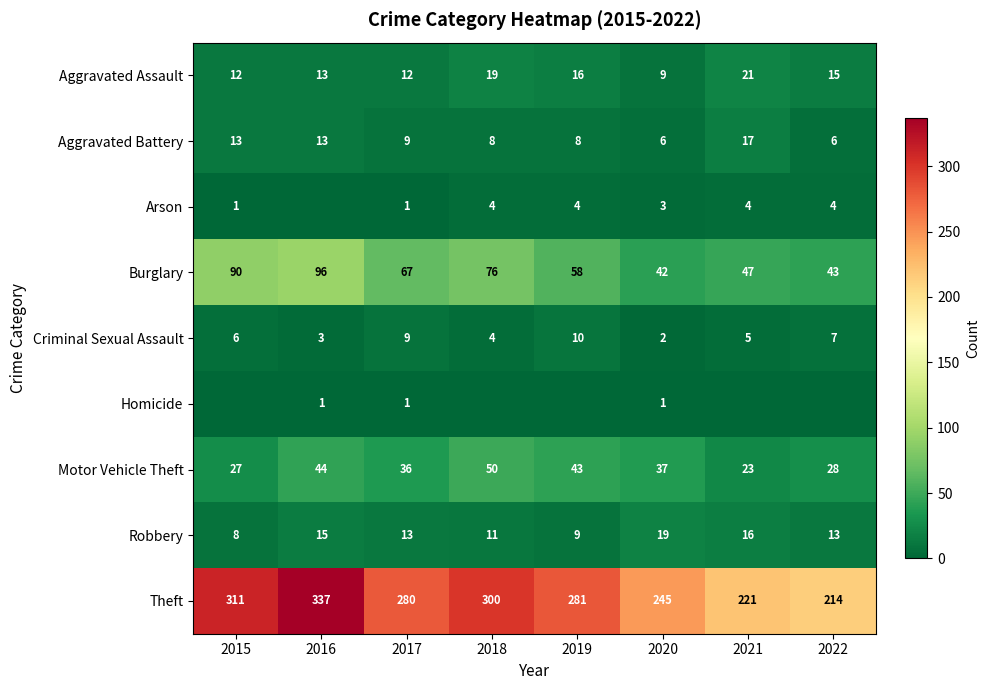

What is the greatest value displayed?

337